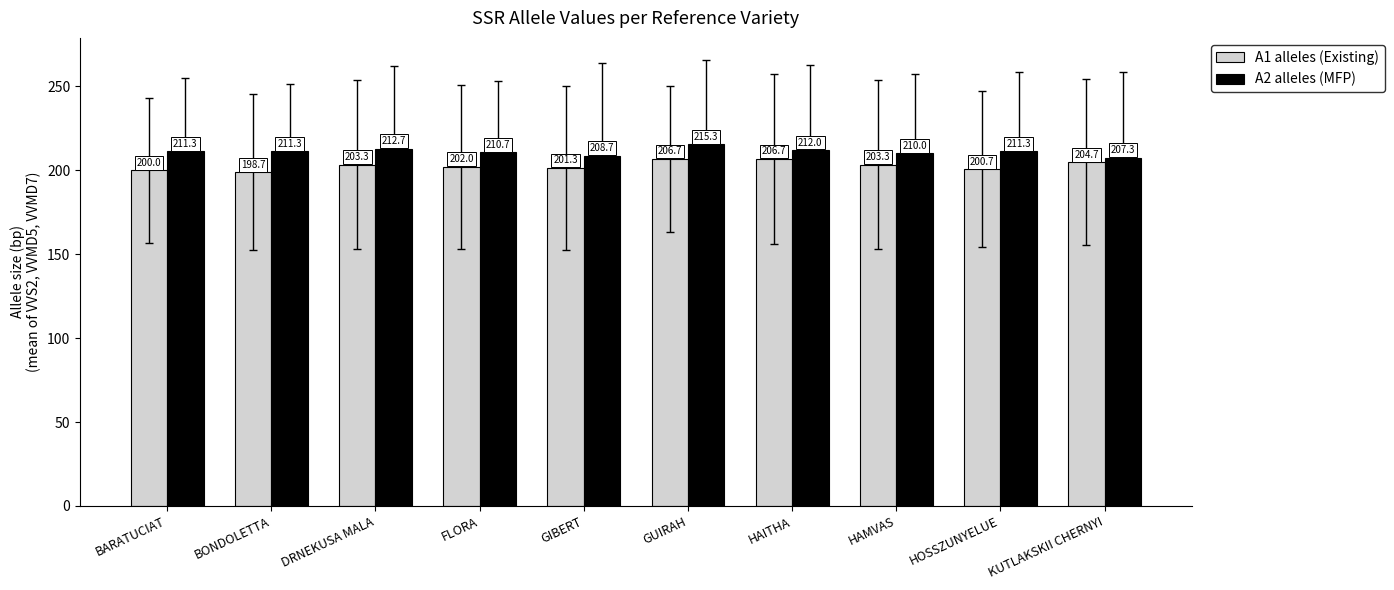

Reading right to left, what are all the values shown in this chart?

A1 alleles (Existing): 204.7	200.7	203.3	206.7	206.7	201.3	202.0	203.3	198.7	200.0
A2 alleles (MFP): 207.3	211.3	210.0	212.0	215.3	208.7	210.7	212.7	211.3	211.3